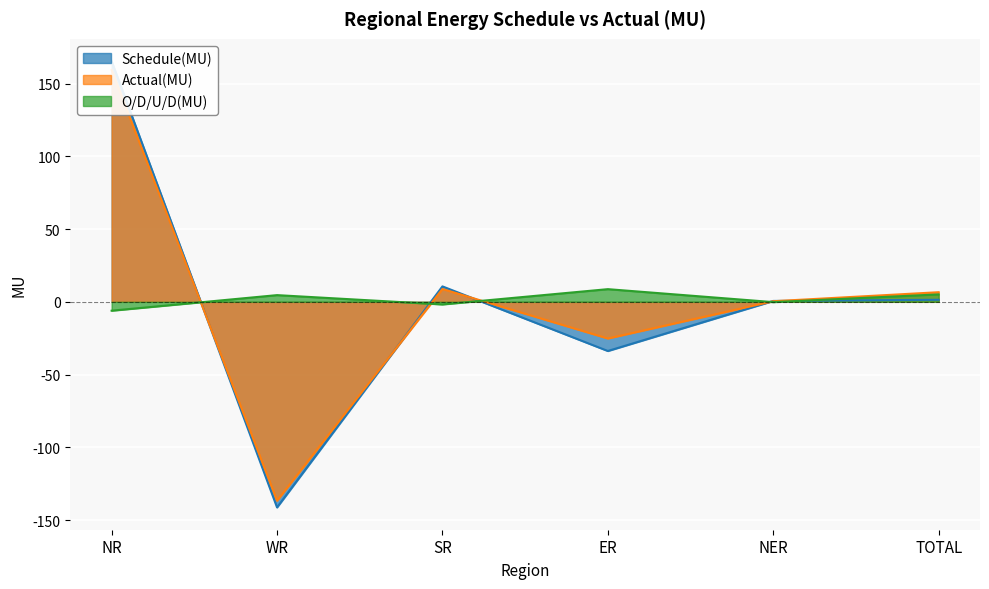

True or false: Schedule(MU) and O/D/U/D(MU) cross at least once.

True